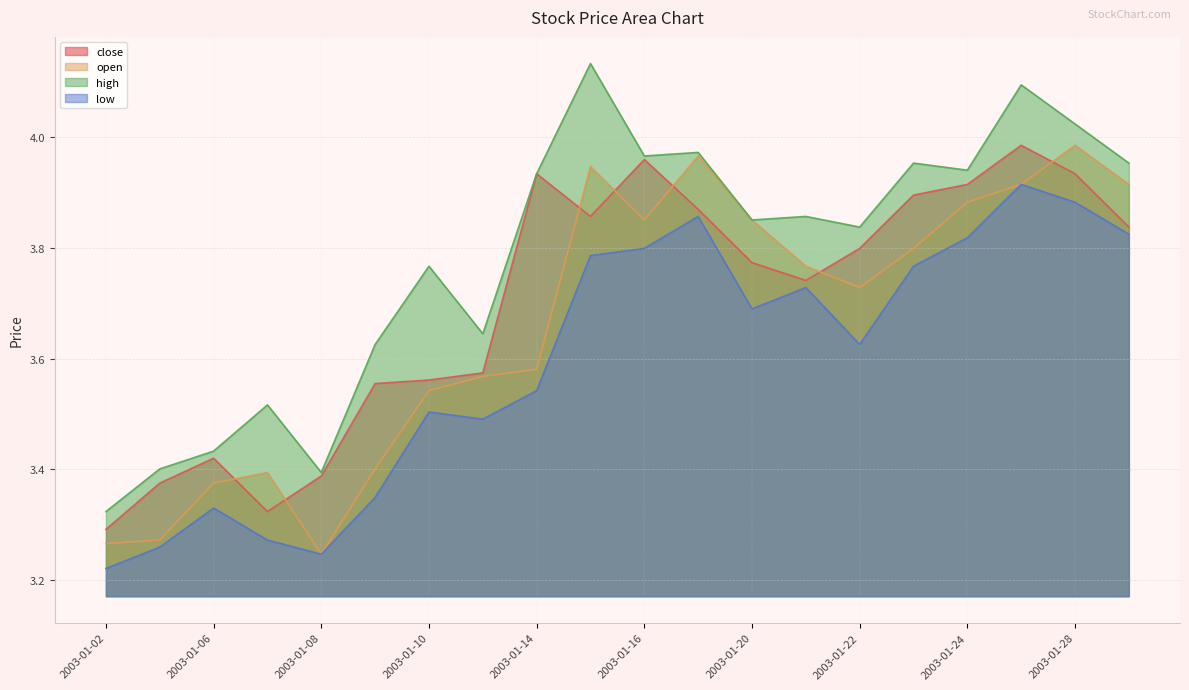

At how many categories does at least one series exceed 3?

20